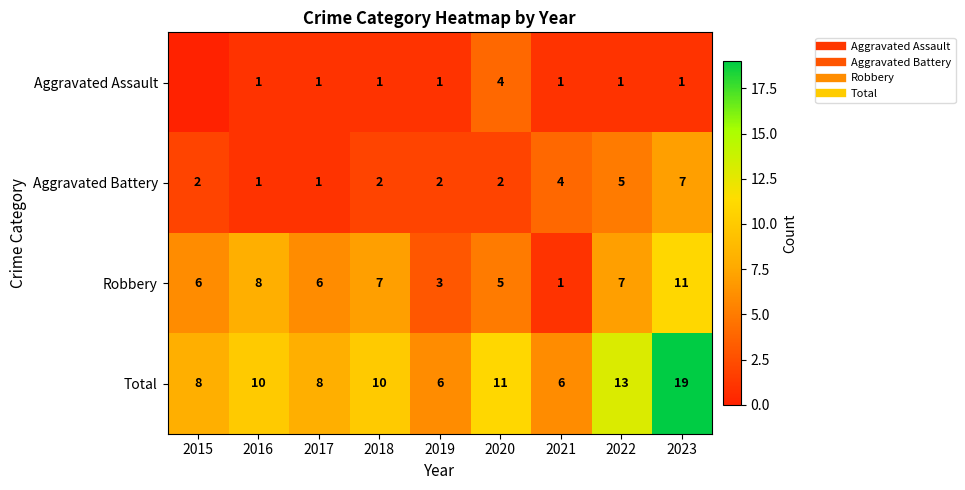

The value of Aggravated Battery at 2022 is 5. True or false?

True